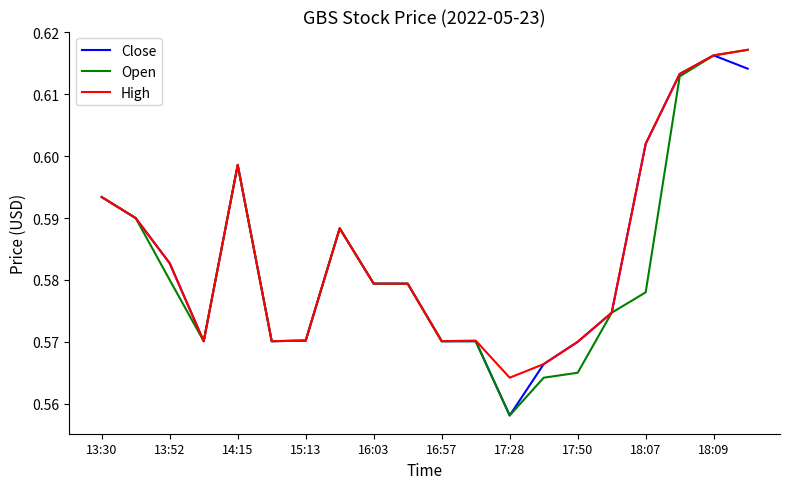

What is the value of the High point at the 16th from the left?

0.6